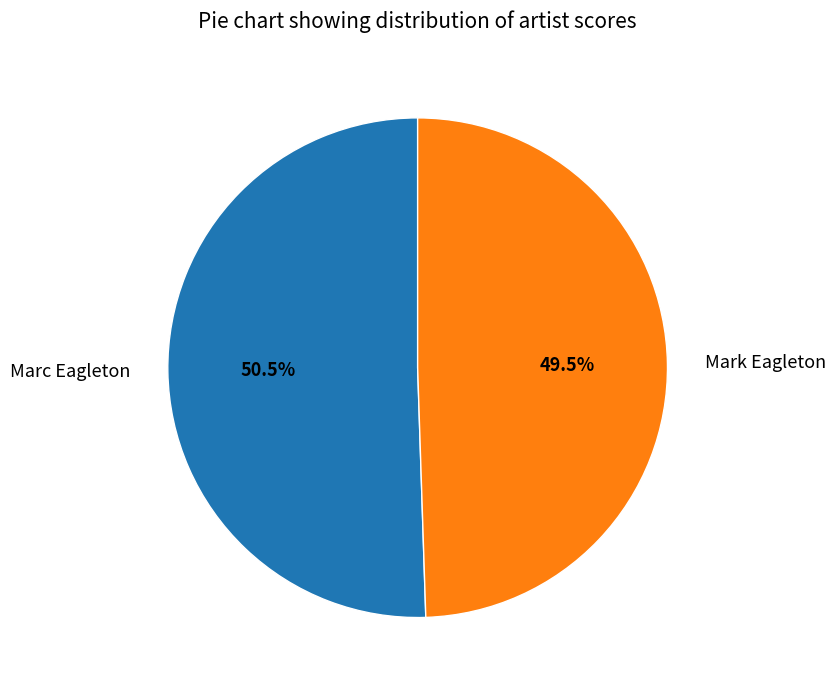

What is the ratio of the value at Marc Eagleton to the value at Mark Eagleton?

1.0